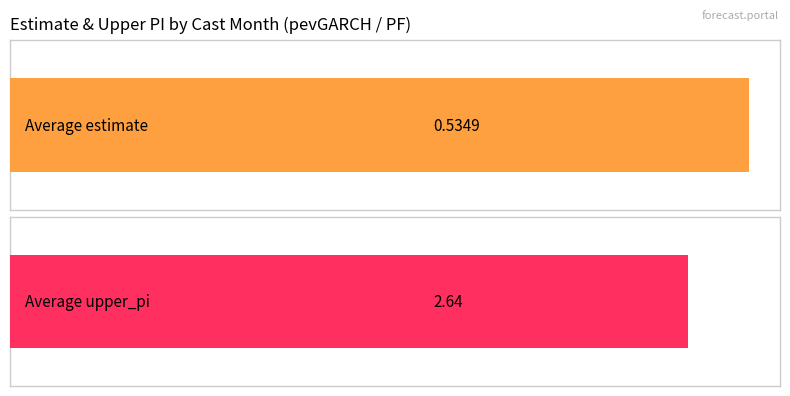

List the series in order of their overall mean, highest first.

upper_pi, estimate